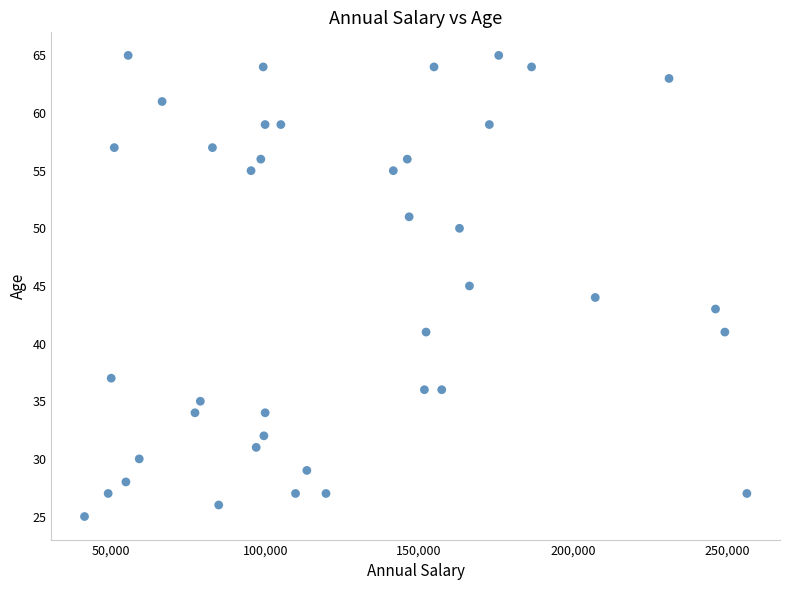

What is the range of X values (max minus min)?

215084